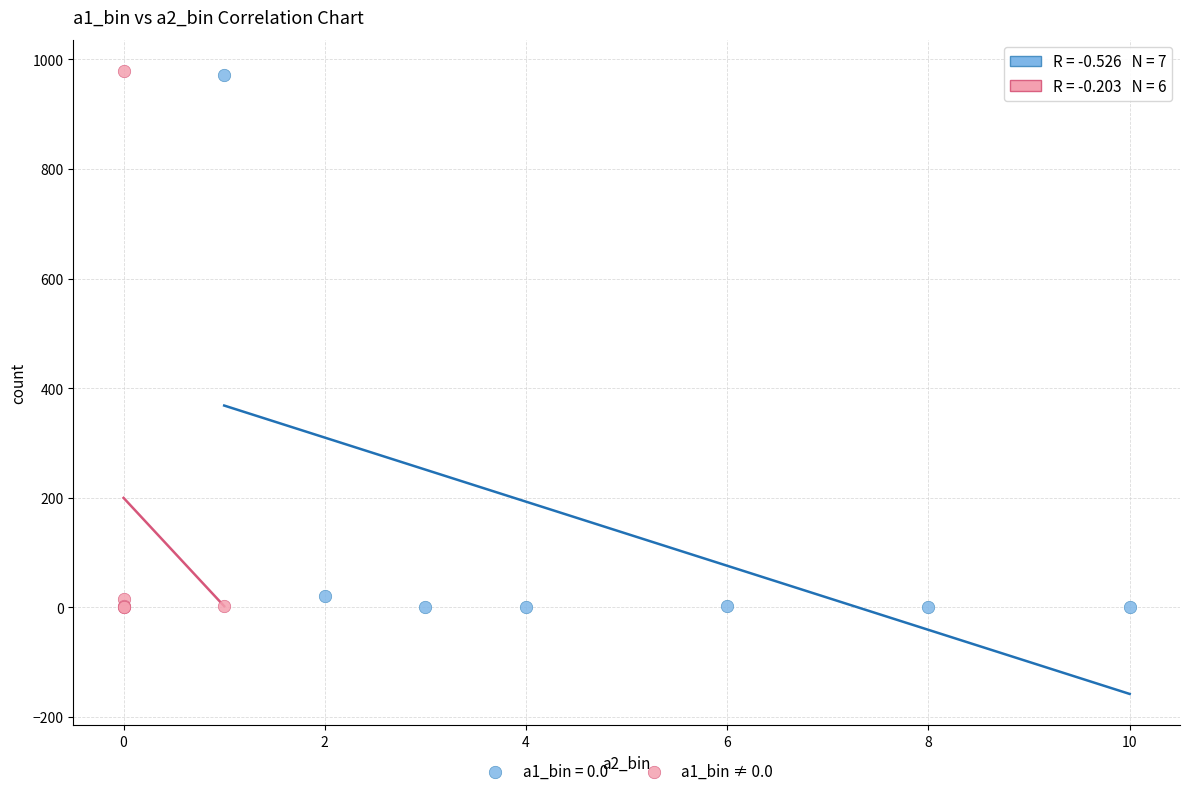

Which series has the widest spread of Y values?

a1_bin ≠ 0.0